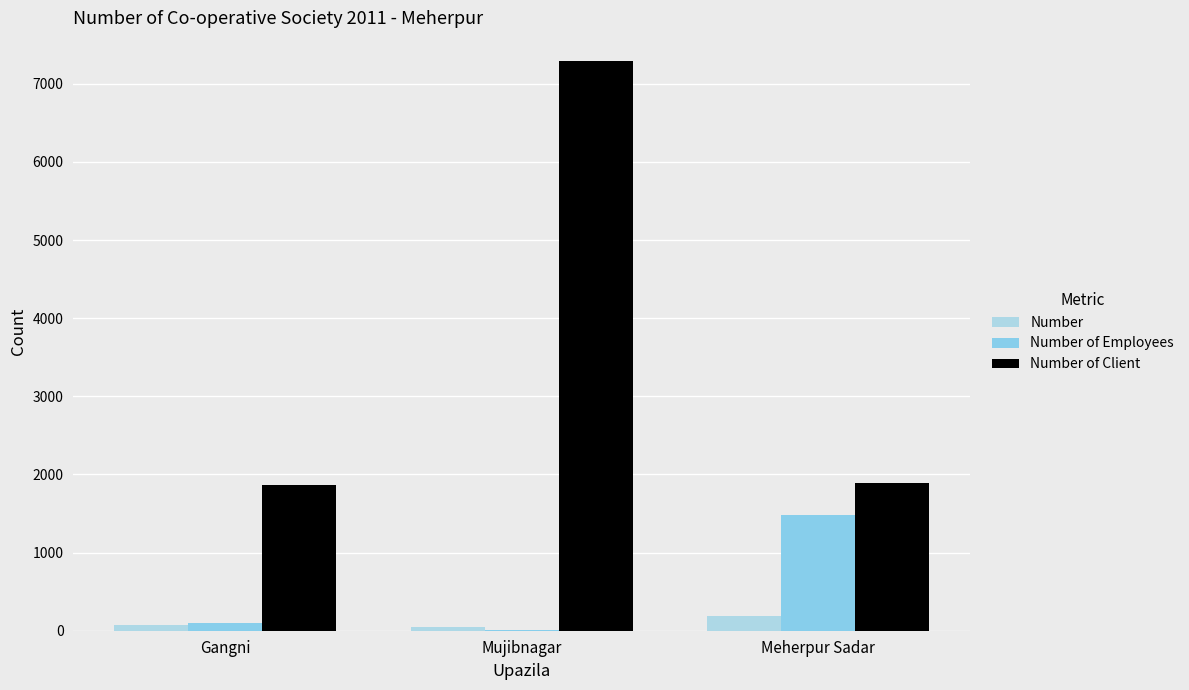

Does the chart contain stacked bars?

No